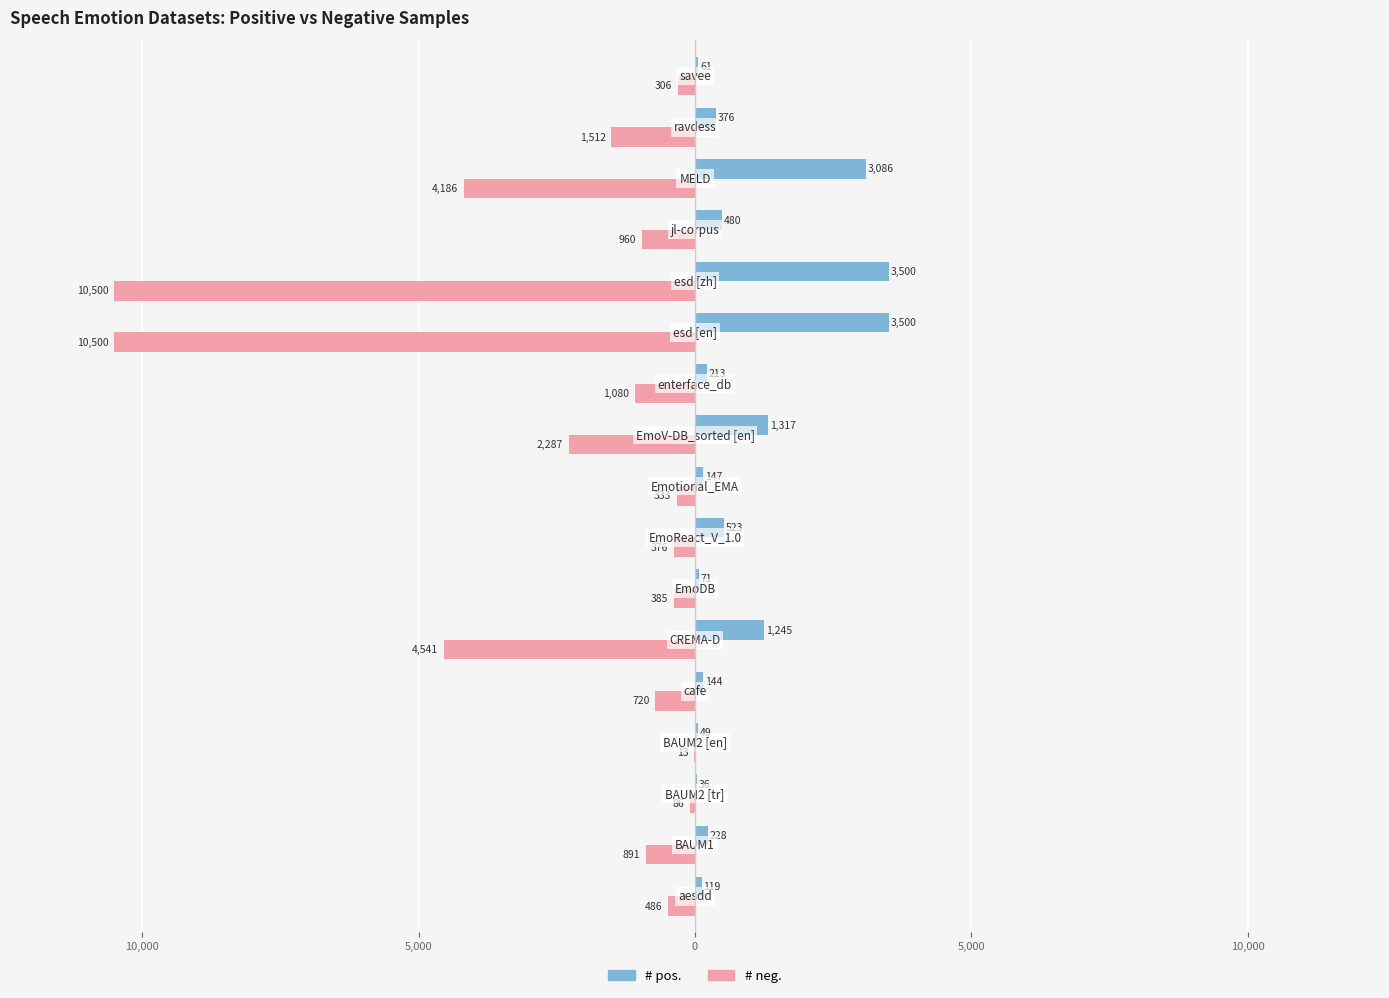

What is the value of the # neg. bar at the 9th from the left?

-333